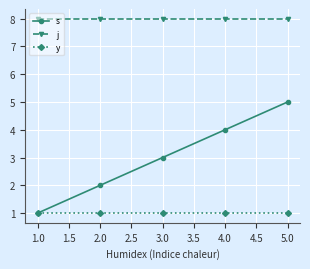

What is the label of the 5th point from the right?

1.0